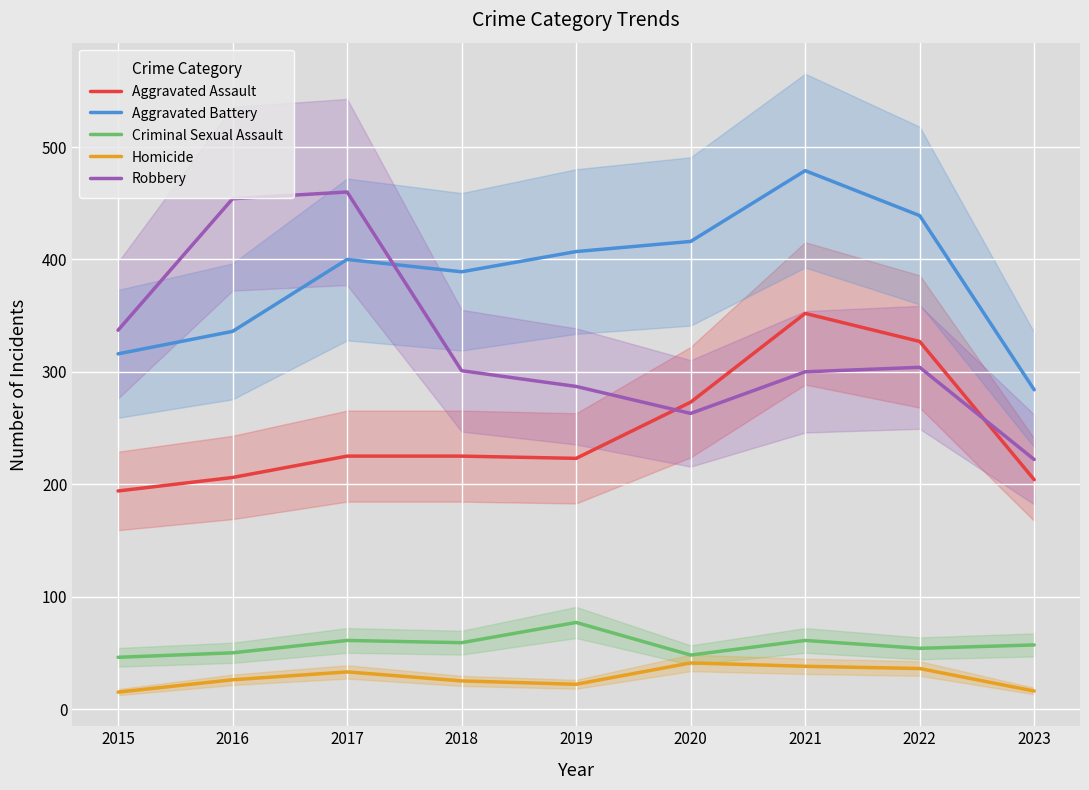

Reading left to right, transcribe all the data shown in this chart.

Aggravated Assault: 194	206	225	225	223	273	352	327	204
Aggravated Battery: 316	336	400	389	407	416	479	439	284
Criminal Sexual Assault: 46	50	61	59	77	48	61	54	57
Homicide: 15	26	33	25	22	41	38	36	16
Robbery: 337	454	460	301	287	263	300	304	222